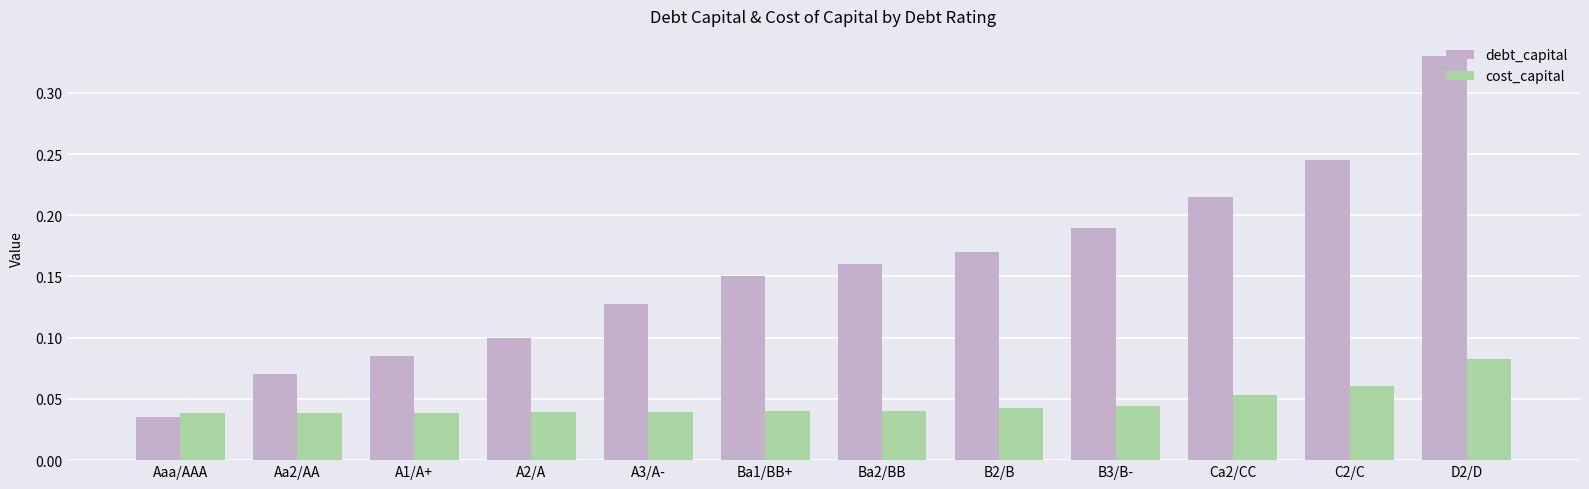

Count the debt_capital values in the range 0 to 1.

12